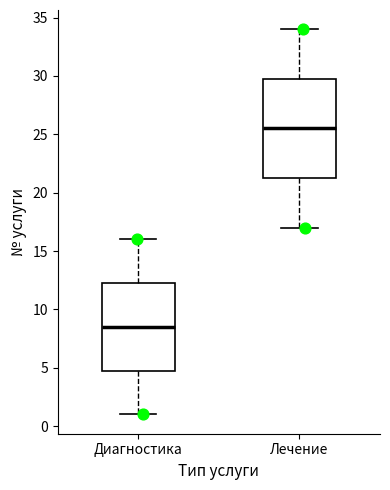

Reading left to right, read every box against the y-axis: the position of its median line, the range the box covers, and the ends of its whiskers. The values are not printed on the chart, so give them approximately, as read against the axis.

Диагностика: median 8.5, box 5.0 to 12.5, whiskers 1.0 to 16.0
Лечение: median 25.5, box 21.5 to 30.0, whiskers 17.0 to 34.0